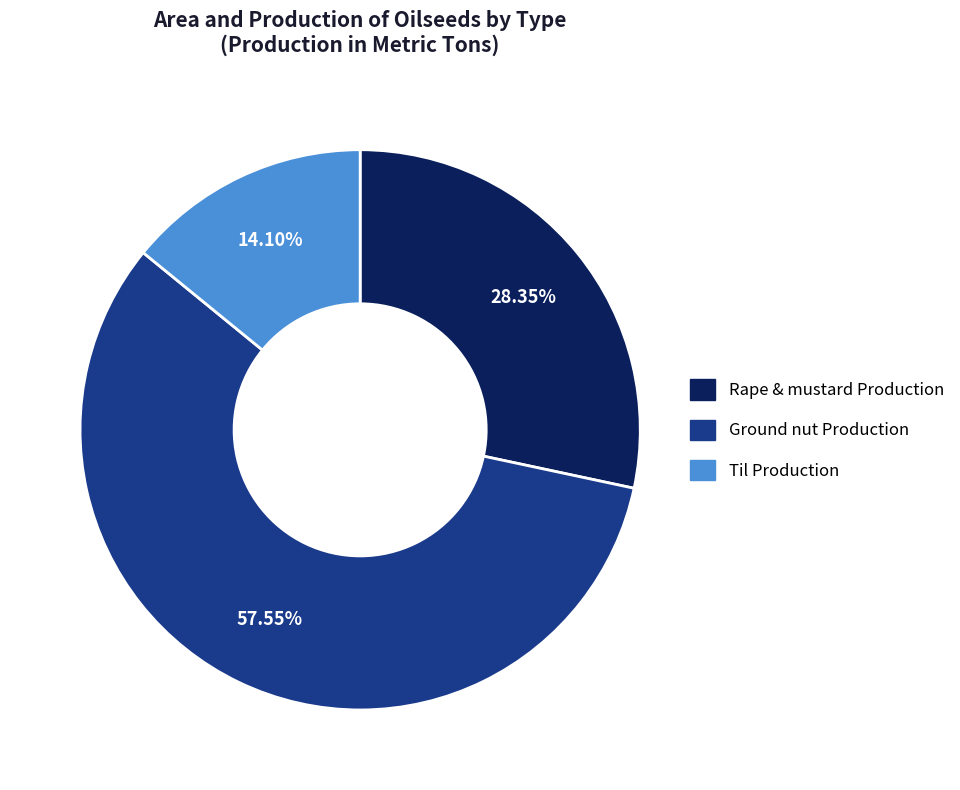

Which has a higher value, Rape & mustard Production or Ground nut Production?

Ground nut Production